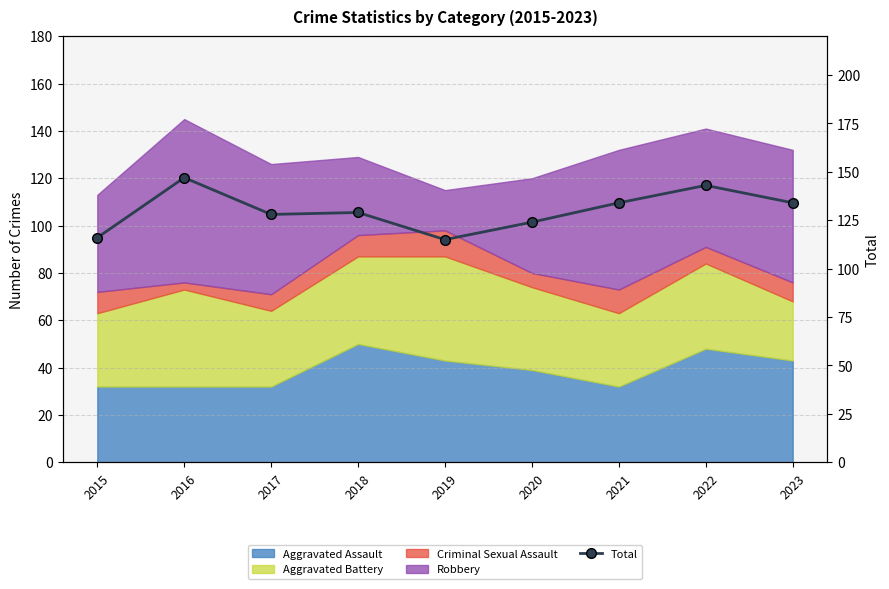

What is the minimum value shown in the chart?

115